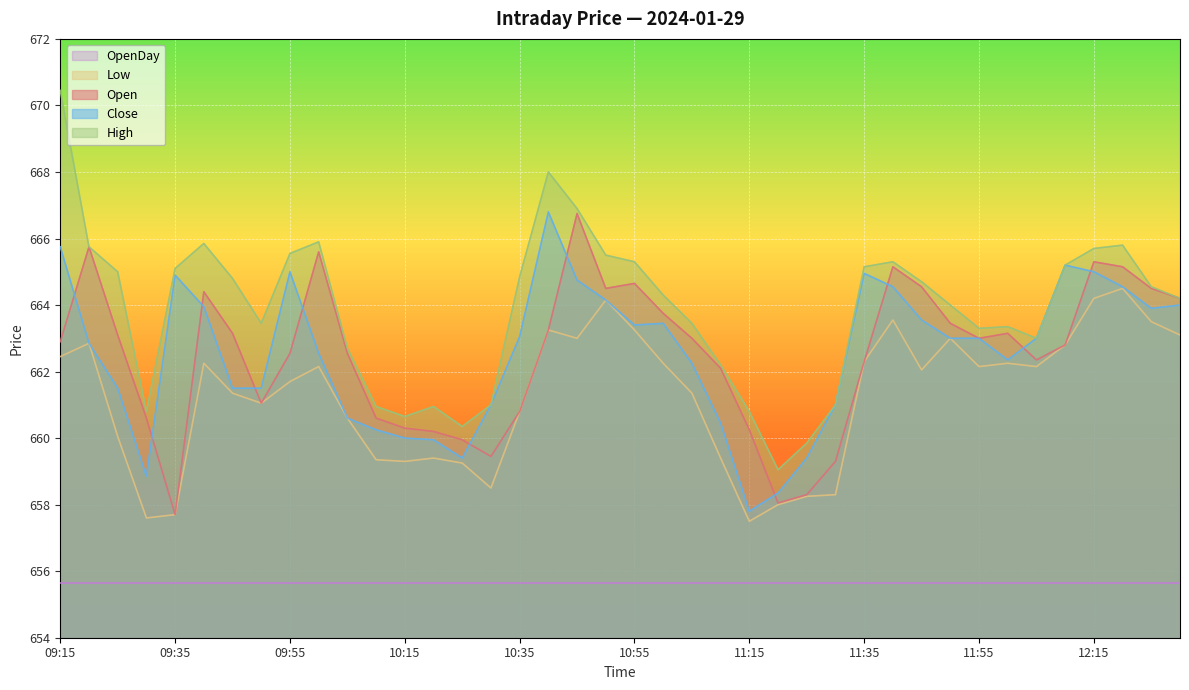

Between 09:15 and 09:20, which series saw the biggest shift?

High